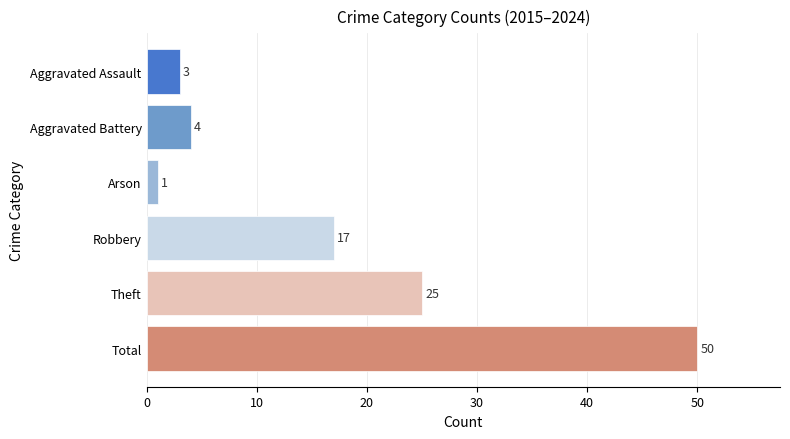

Is it true that the value at Theft is 16?

False